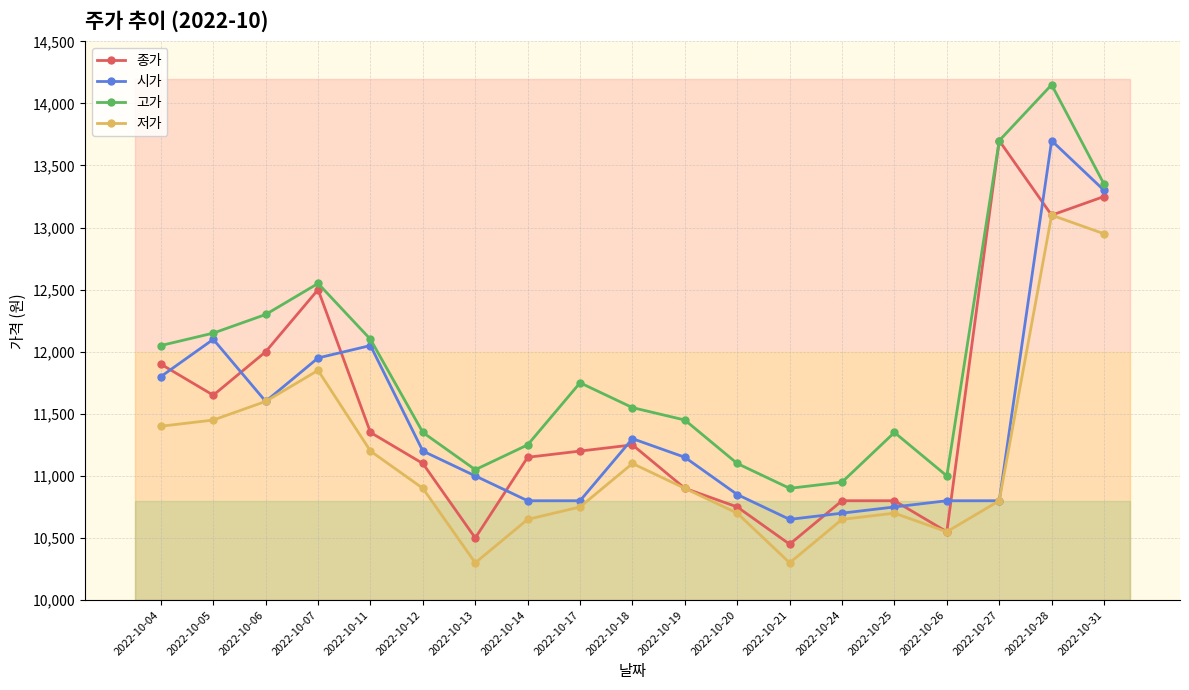

At which category is the sum across all series the highest?

2022-10-28